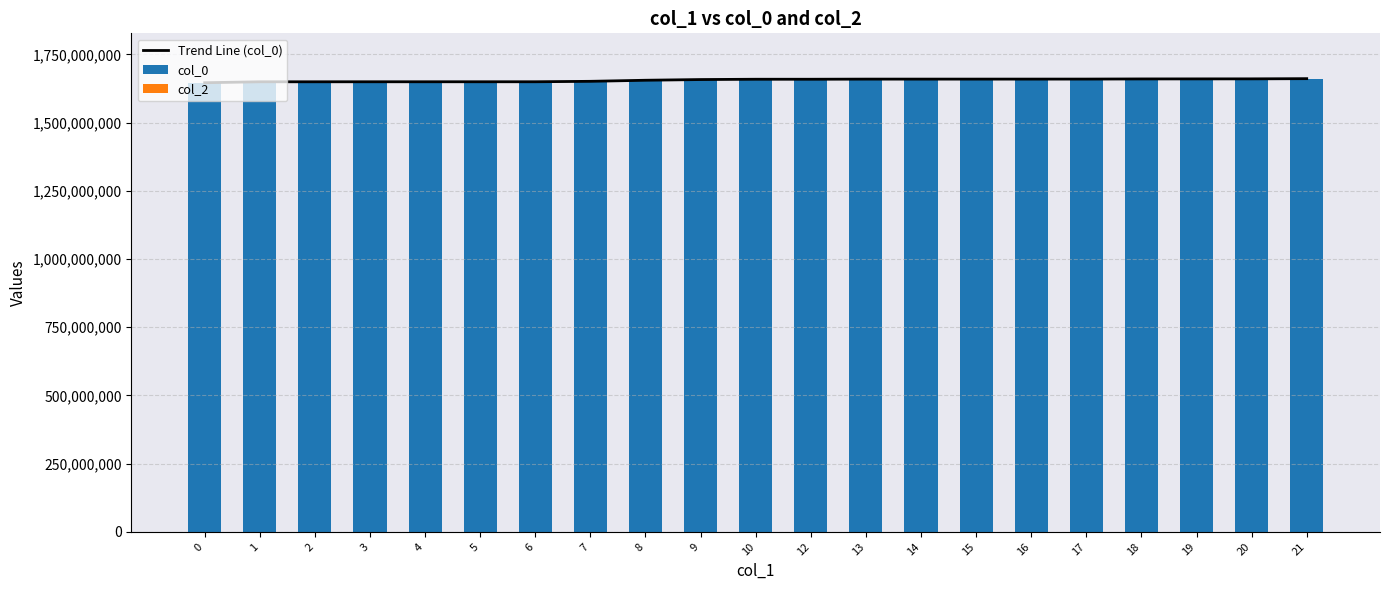

Rank the categories by col_0 value from highest to lowest.

21, 20, 19, 18, 17, 16, 15, 14, 13, 12, 10, 9, 8, 7, 6, 5, 4, 3, 2, 1, 0